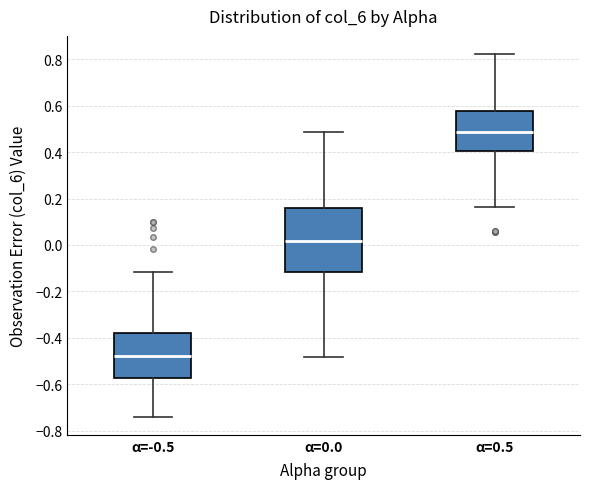

Reading left to right, transcribe this box plot: for each box, give where its median line is, the range the box spans, and where its two whiskers end, as read against the y-axis. The values are not printed on the chart, so give them approximately, as read against the axis.

α=-0.5: median -0.48, box -0.58 to -0.38, whiskers -0.74 to -0.12
α=0.0: median 0.02, box -0.12 to 0.16, whiskers -0.48 to 0.48
α=0.5: median 0.48, box 0.40 to 0.58, whiskers 0.16 to 0.82